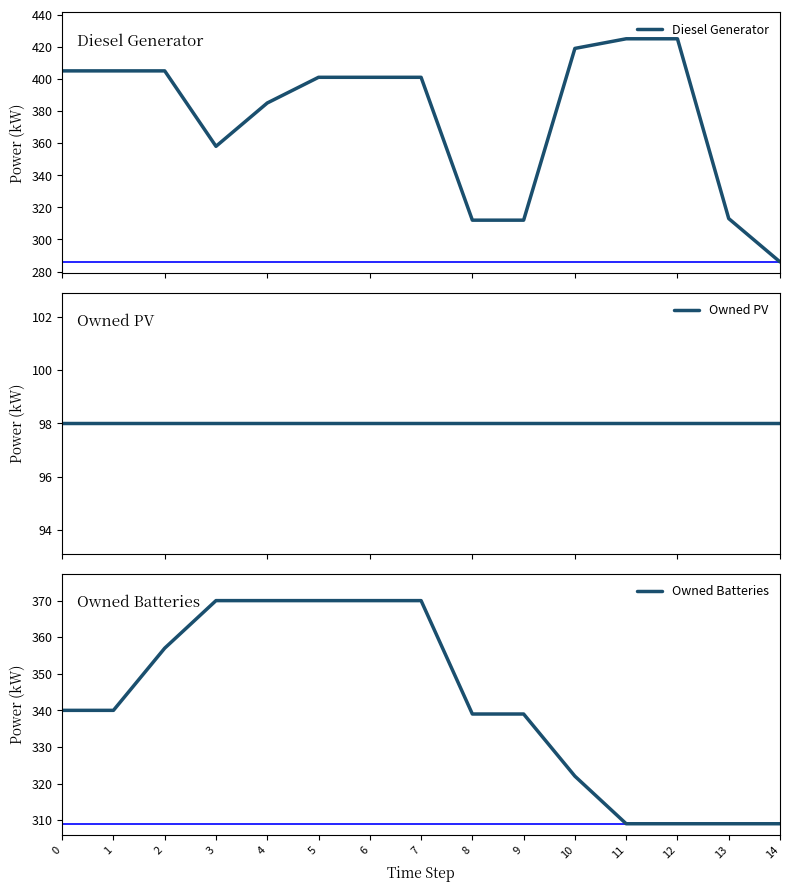

Is the value of Owned Batteries at 4 greater than the value of Owned PV at 10?

Yes